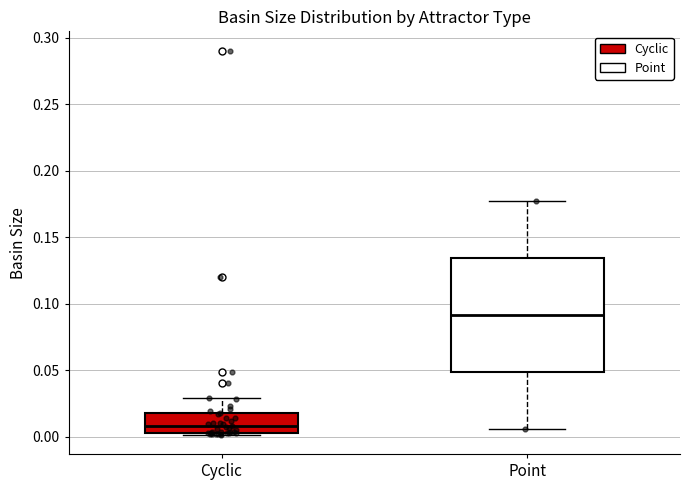

Where does the lower whisker of the box for Point end on the y-axis? The values are not printed on the chart, so give them approximately, as read against the axis.

0.005